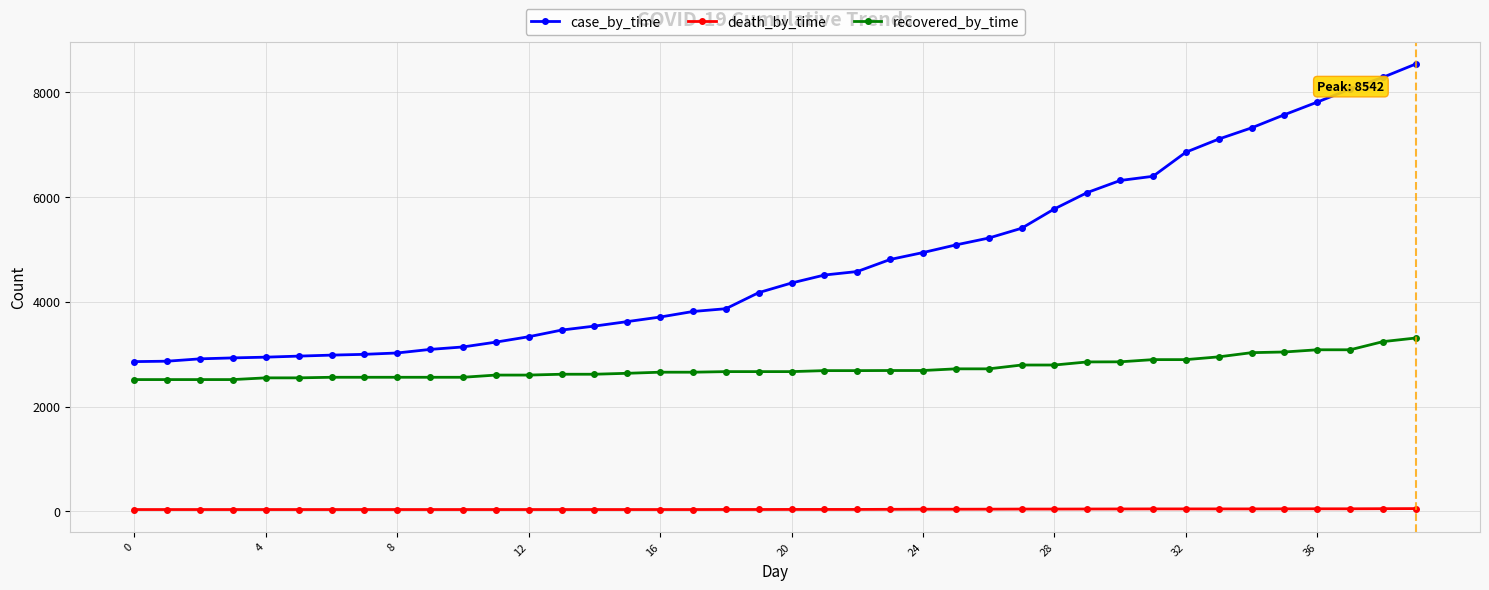

True or false: death_by_time and recovered_by_time cross at least once.

False